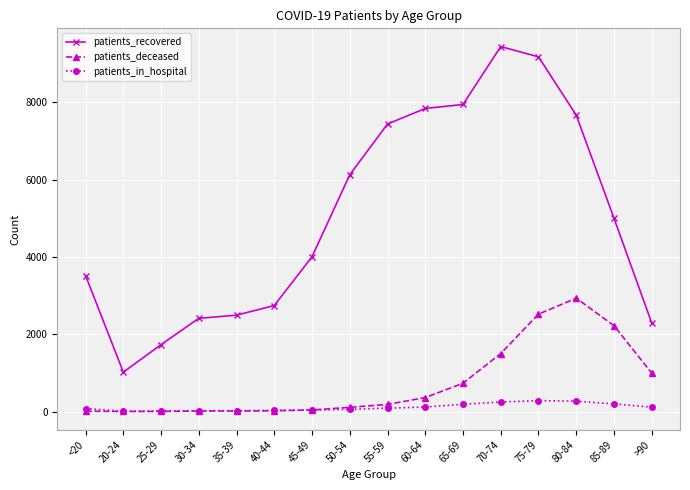

What is the maximum value for patients_recovered?

9443